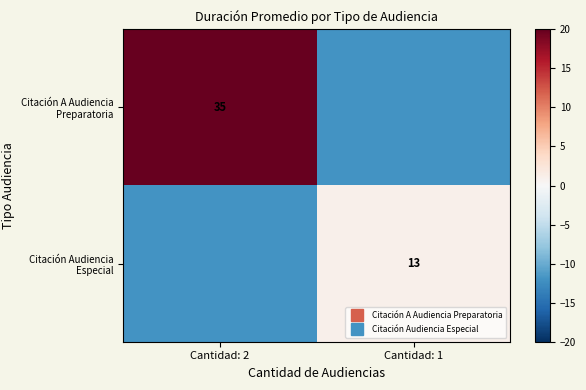

Which category has the lowest value in the Citación Audiencia Especial series?

Cantidad: 2